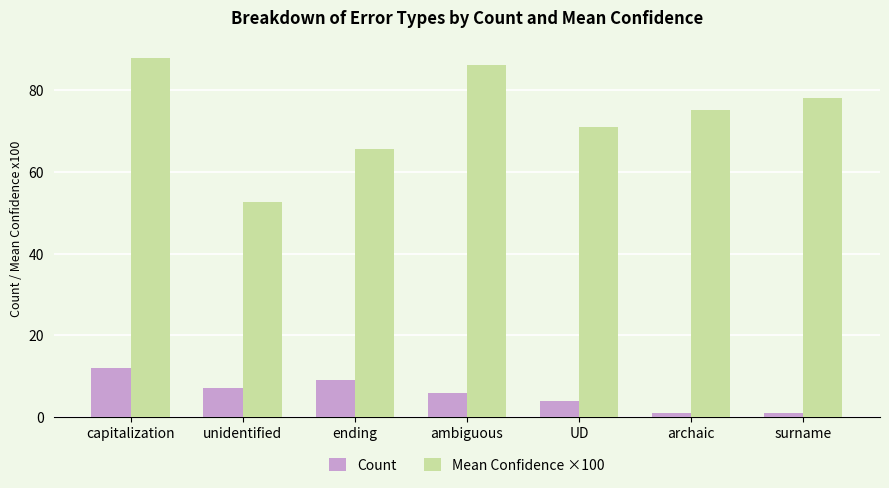

What is the minimum value for Mean Confidence ×100?

52.7